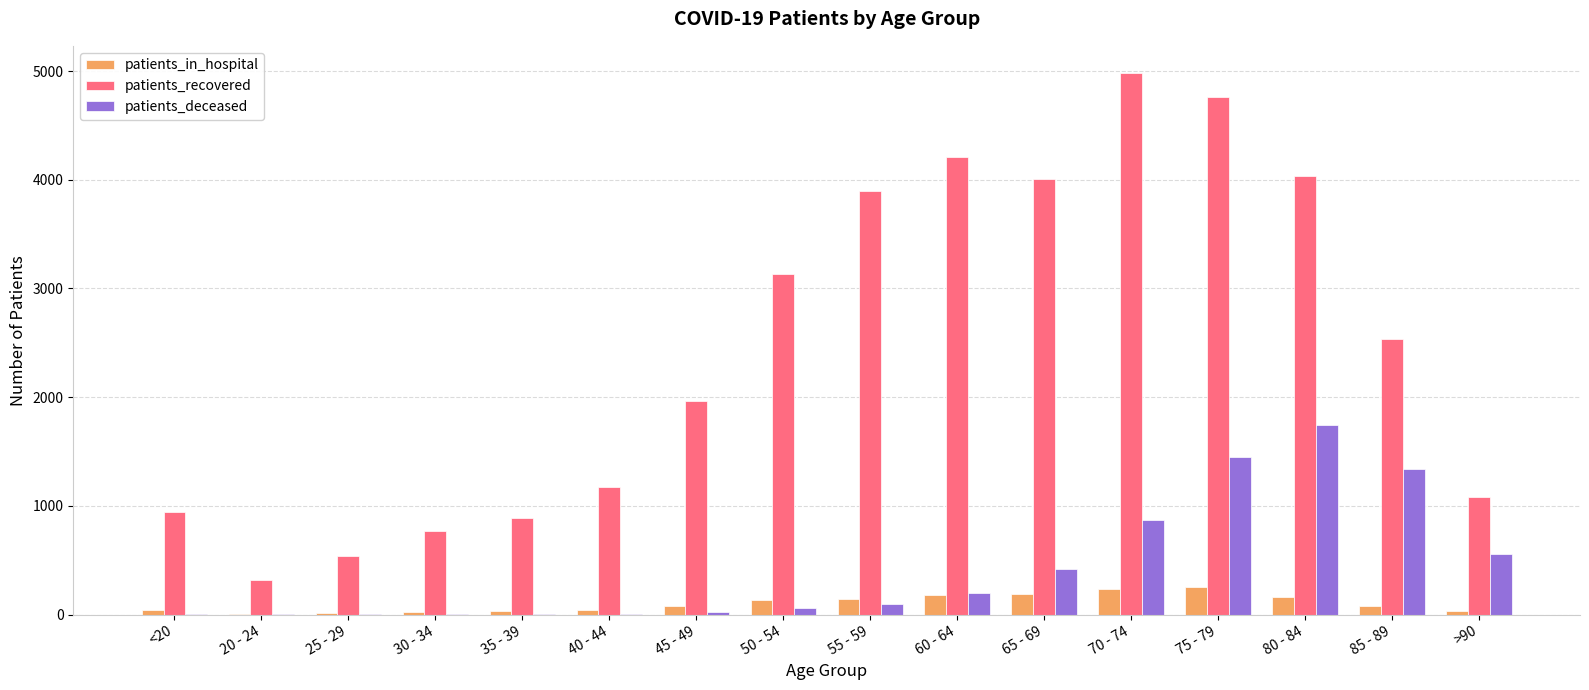

Is the value of patients_in_hospital at 75 - 79 greater than the value of patients_recovered at 45 - 49?

No